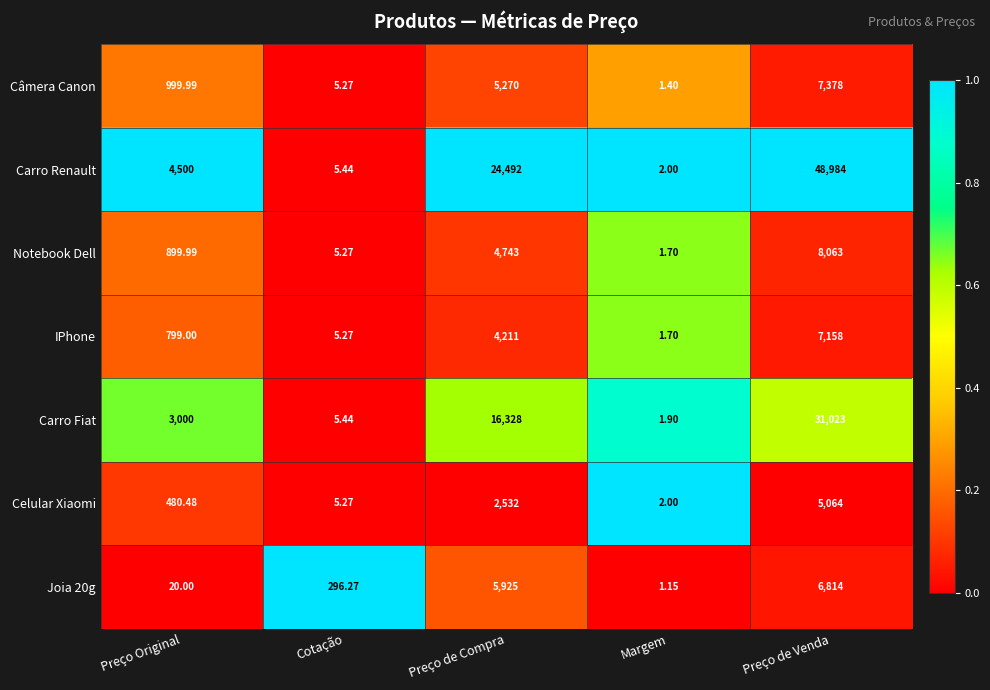

How many data points does each series have?

5